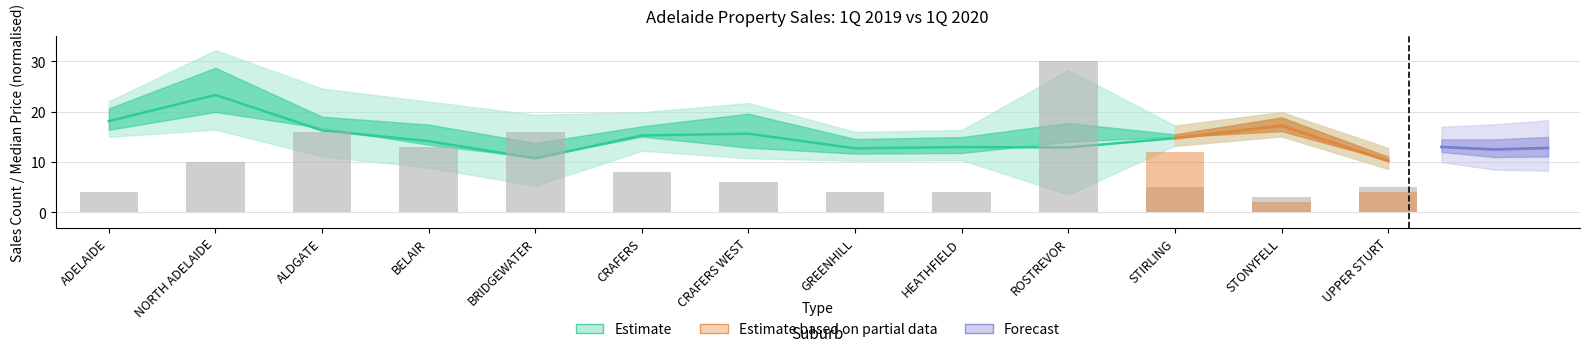

Which label corresponds to the smallest value in the chart?

STONYFELL